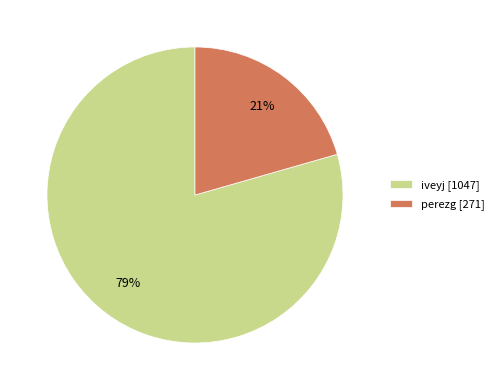

Between perezg [271] and iveyj [1047], which is larger?

iveyj [1047]